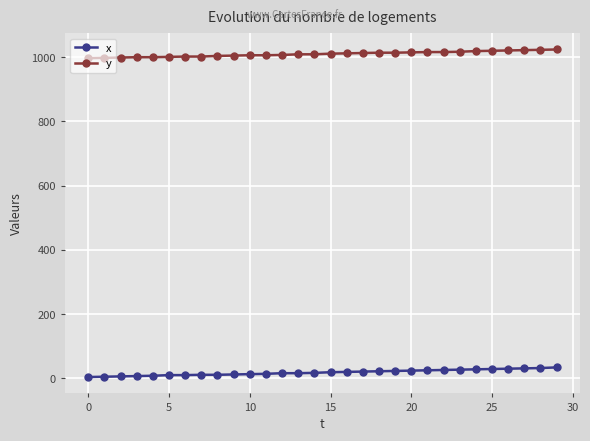

Which series has the largest total across all categories?

y